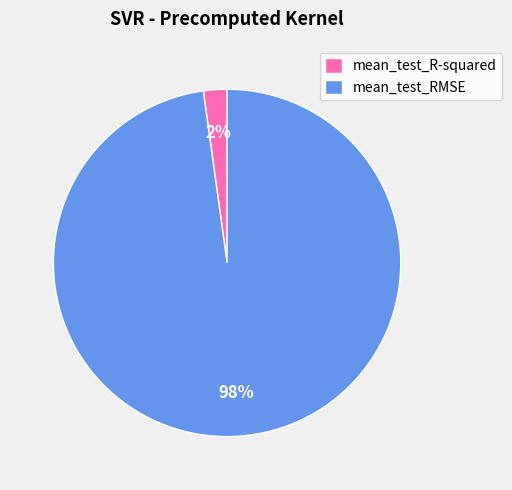

Which category has the biggest portion of the pie?

mean_test_RMSE